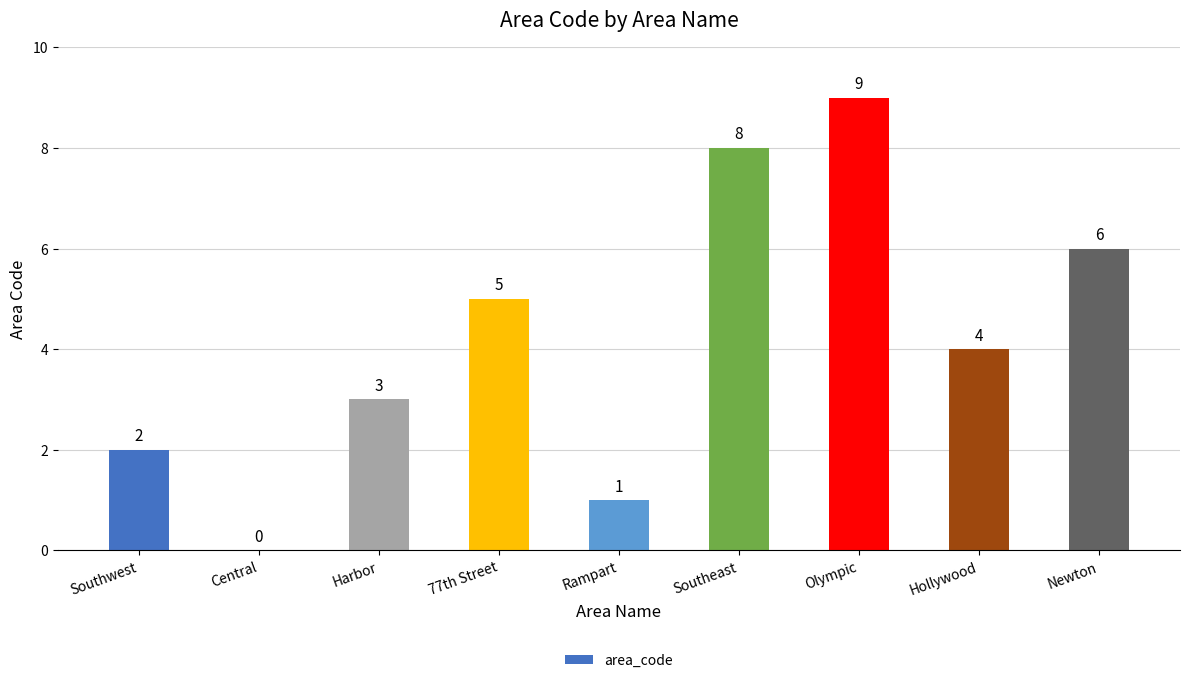

What is the greatest value displayed?

9